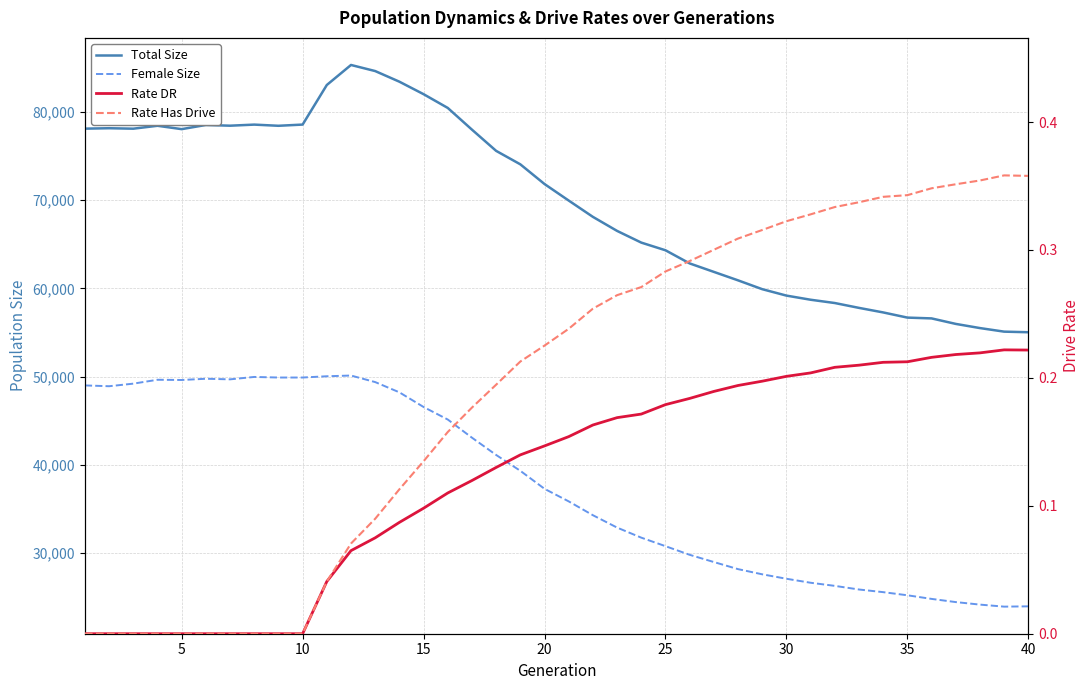

List the series in order of their peak value, lowest first.

Rate DR, Rate Has Drive, Female Size, Total Size